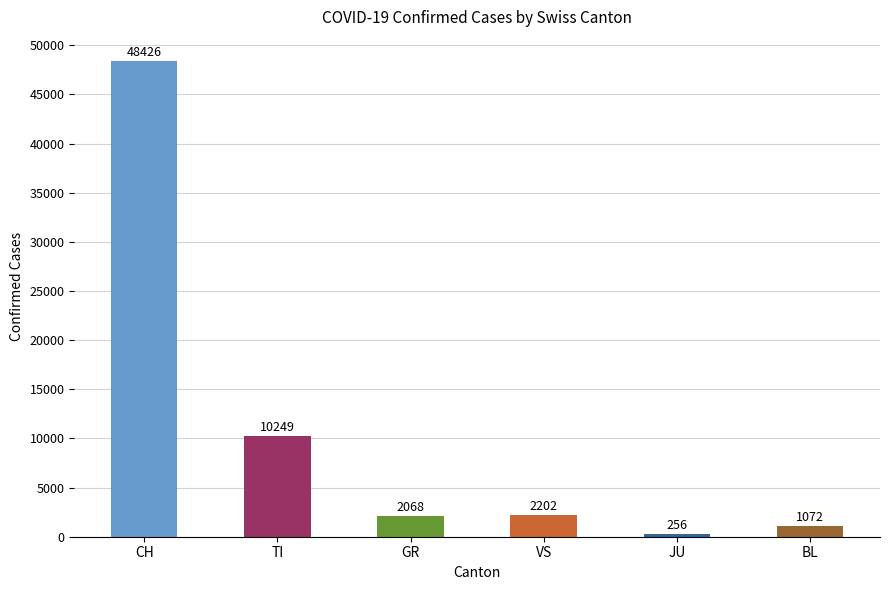

Which has a higher value, BL or GR?

GR